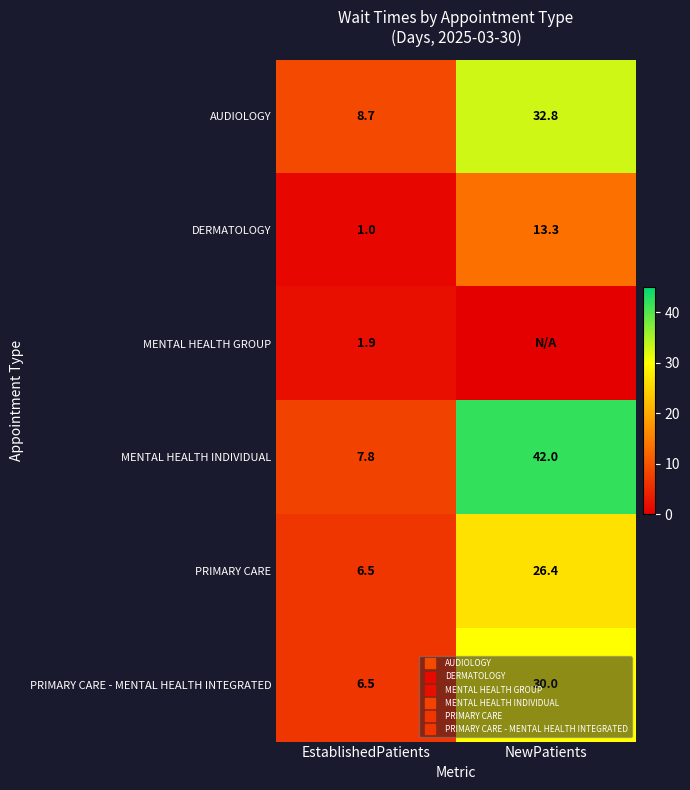

What is the spread (max minus min) of values at EstablishedPatients?

7.7